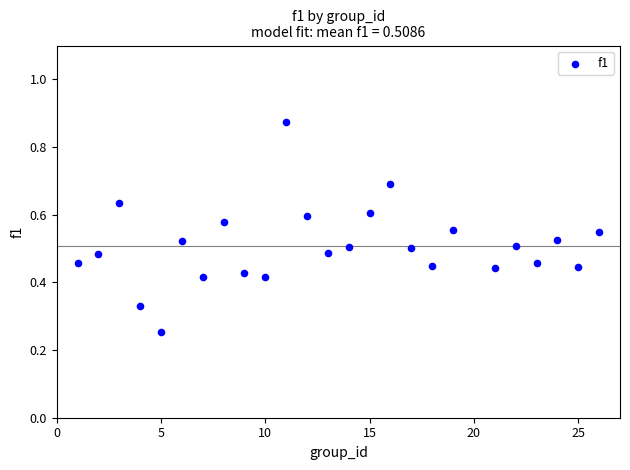

What is the range of X values (max minus min)?

25.0